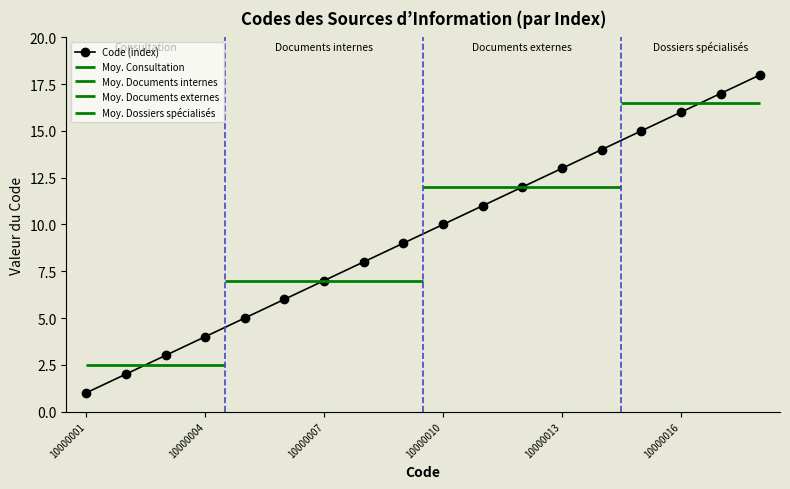

Read the value at 14.

15